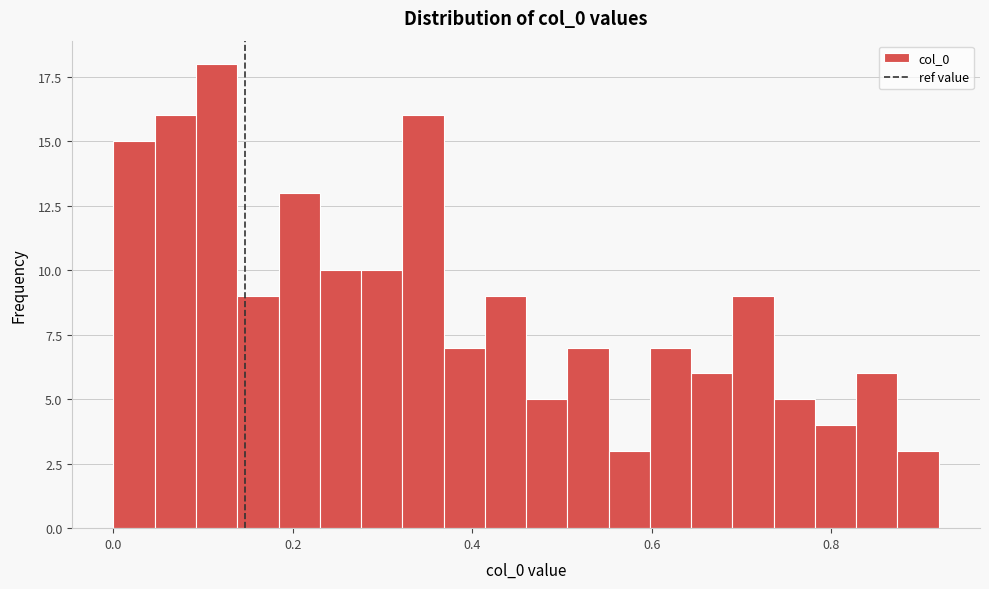

Around what value on the x-axis is the tallest bar? Give the approximate position of its centre, as read against the axis.

0.12